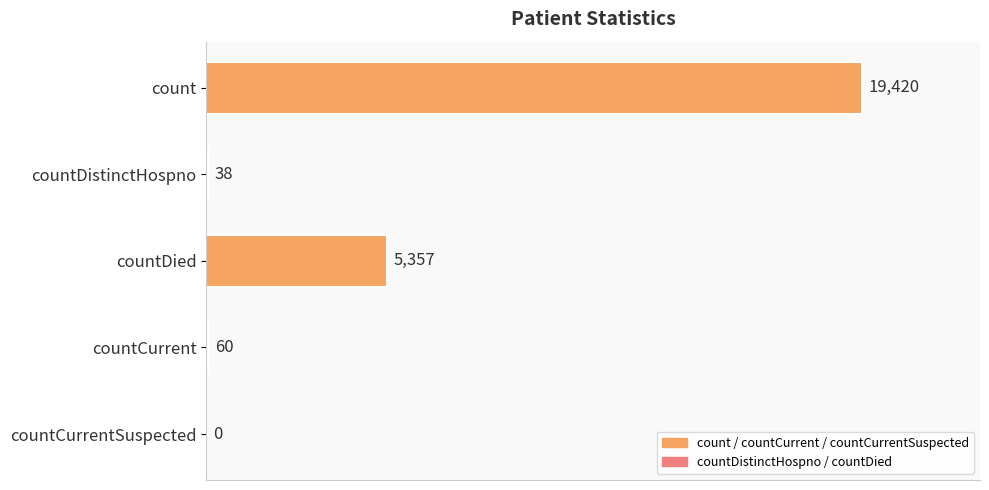

How many values are above zero?

4